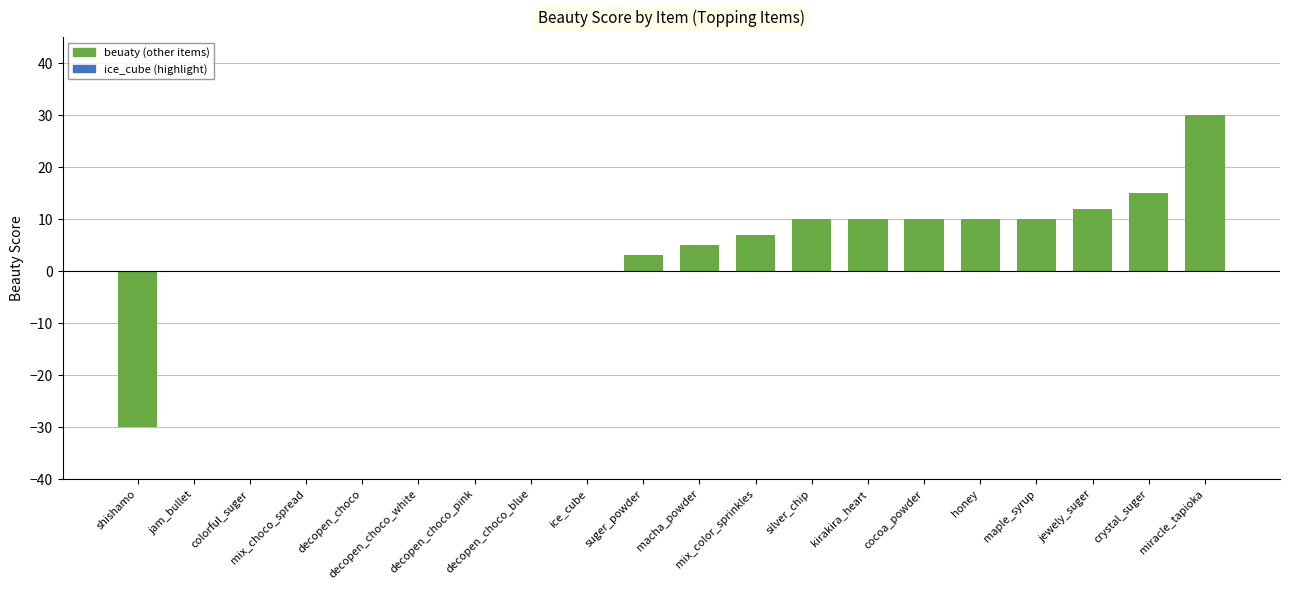

What is the maximum value shown in the chart?

30